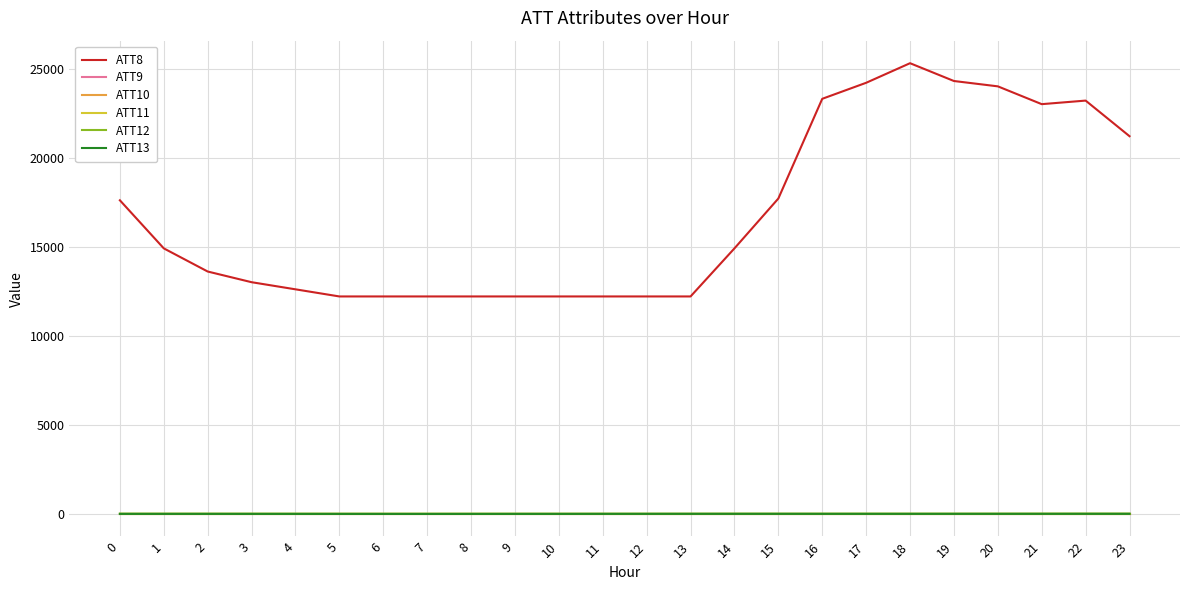

Is this an area chart (filled region under the line)?

No